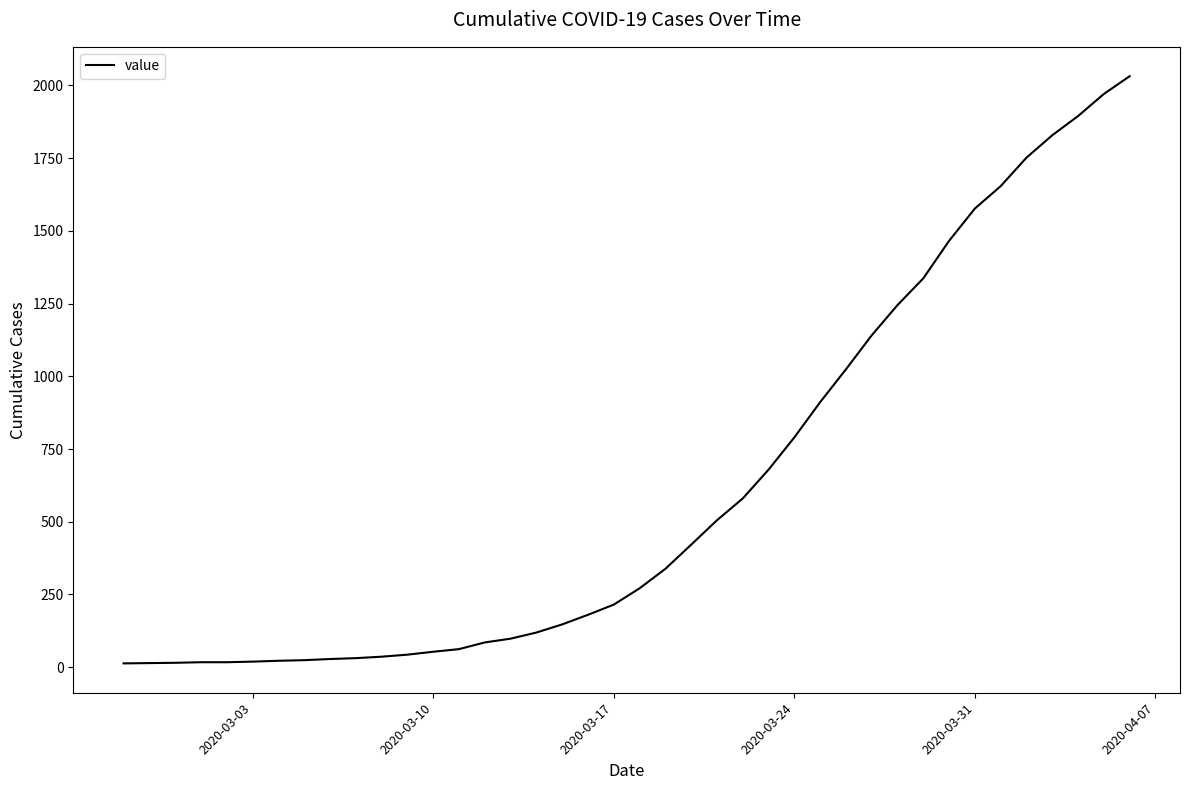

What is the difference between the maximum and minimum values?

2019